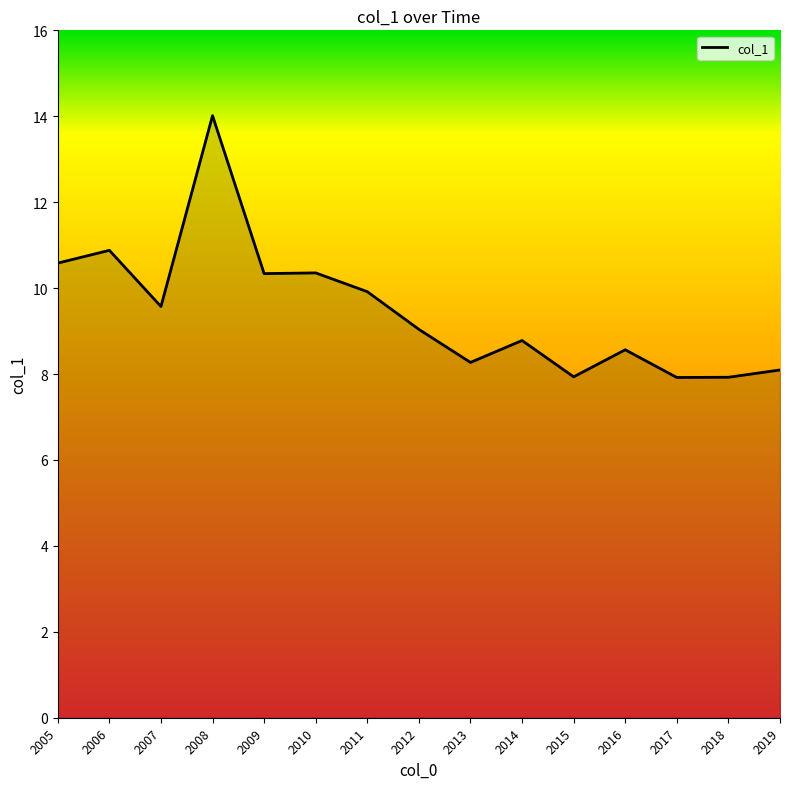

What is the sum of all values?

142.2